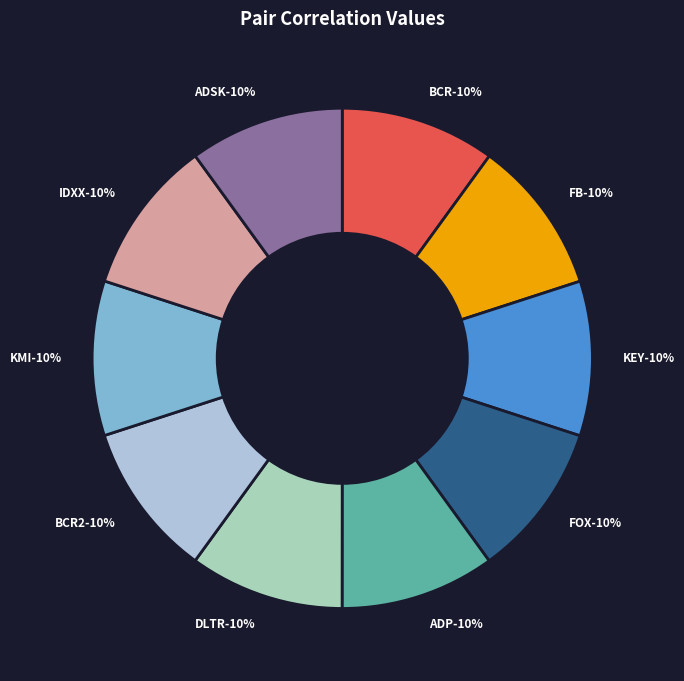

What percentage do KMI (SPGI) and FB (MLM) together represent?

20.0%